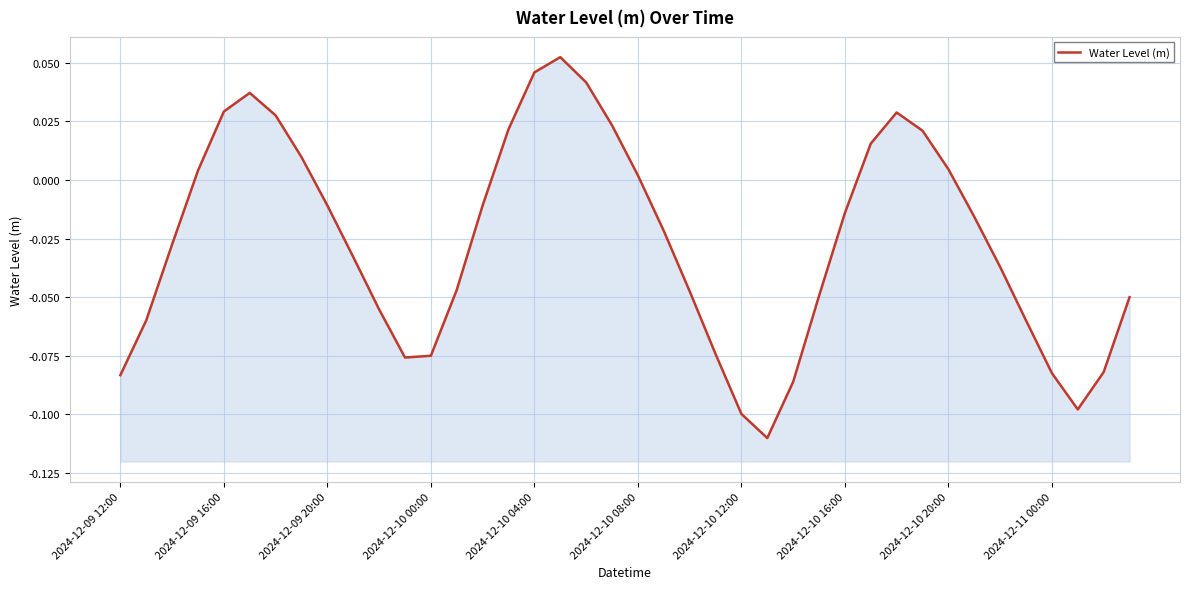

What is the greatest value displayed?

0.1